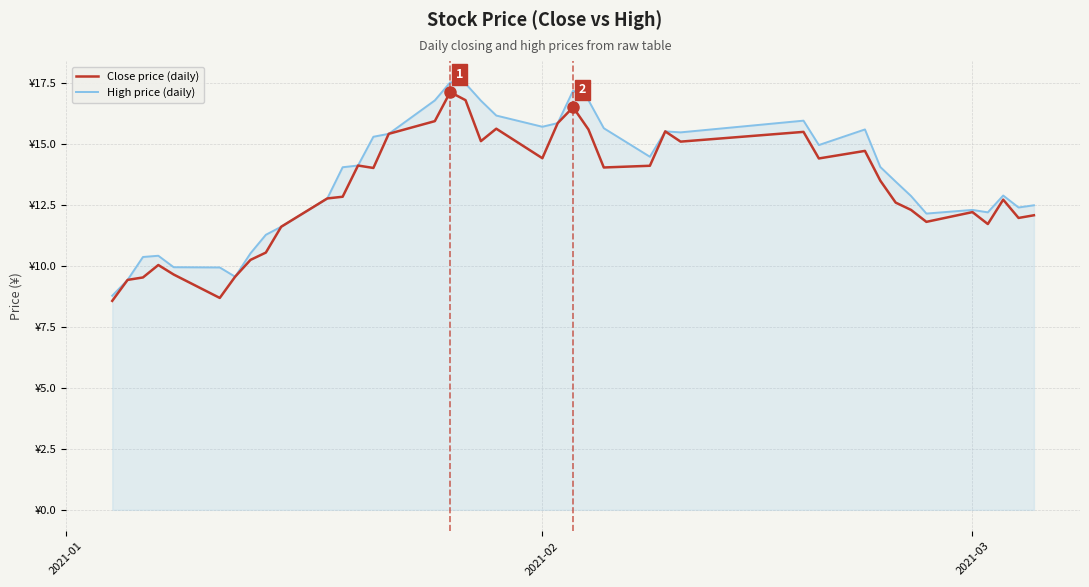

Does the chart have visible grid lines?

Yes